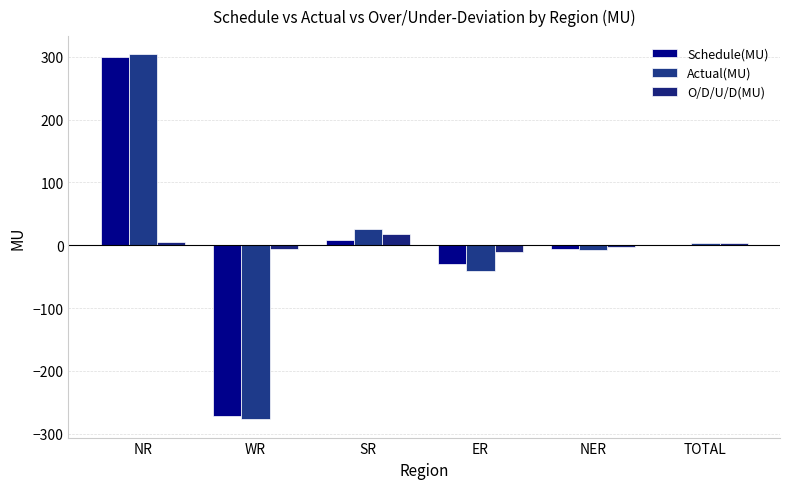

Does the chart contain stacked bars?

No